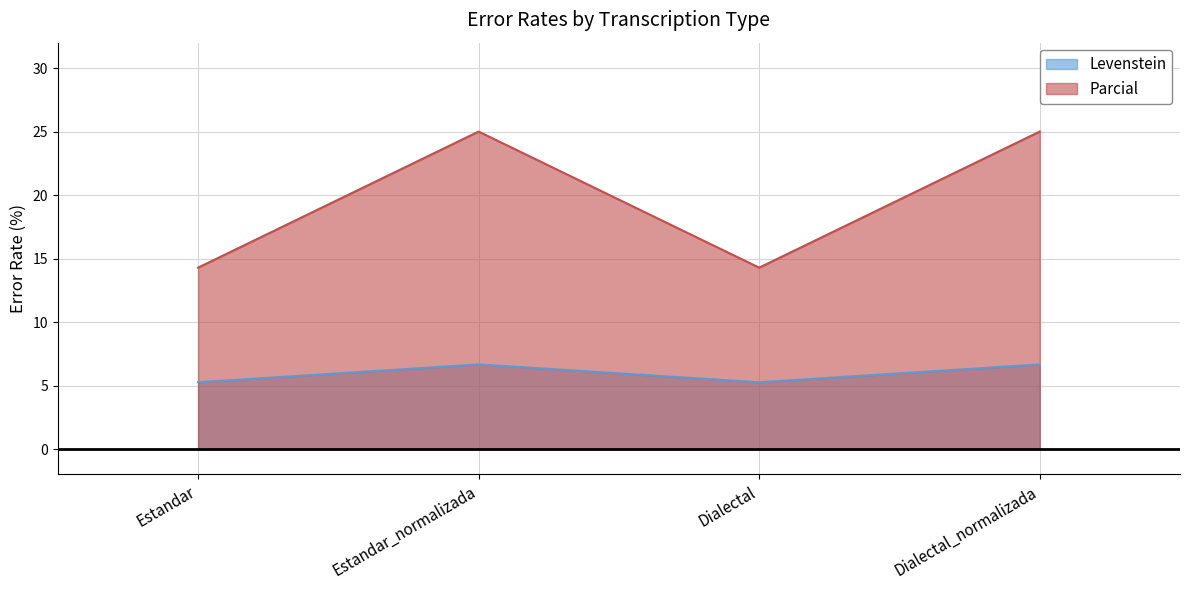

What is the label of the 1st point from the right?

Dialectal_normalizada